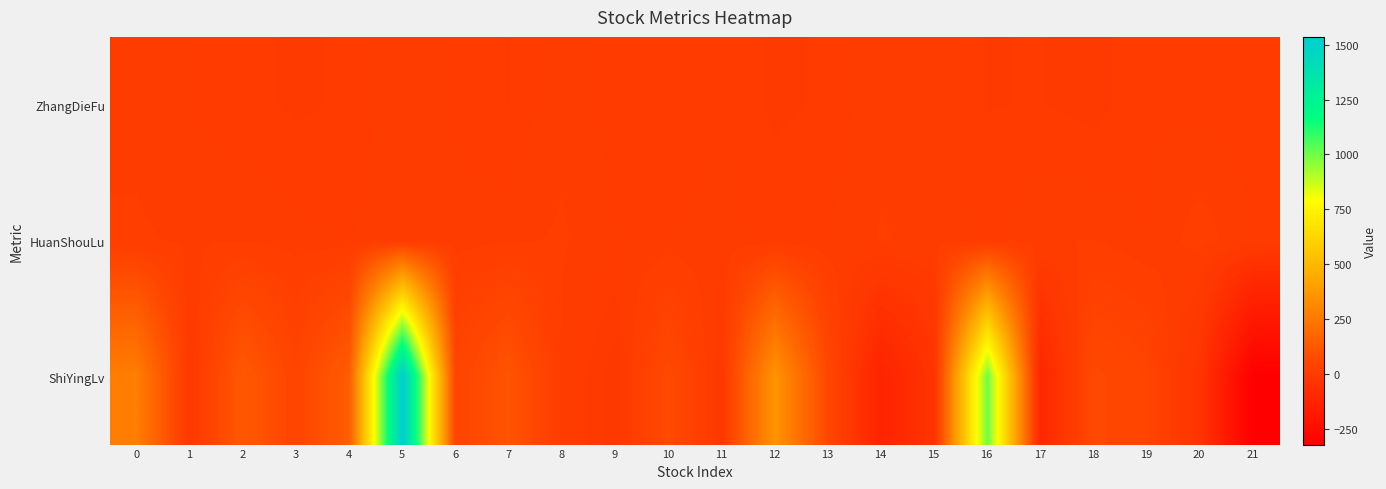

Which series has the largest total across all categories?

ShiYingLv